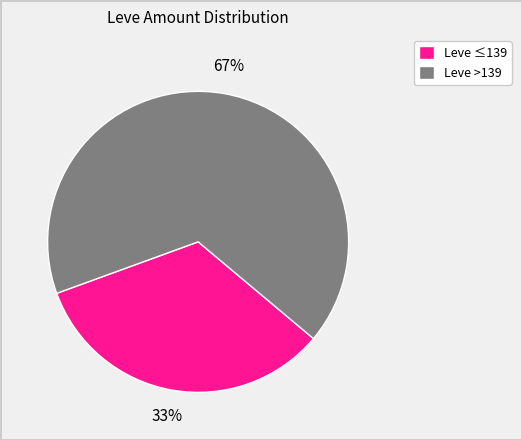

Which category accounts for the majority?

Leve >139